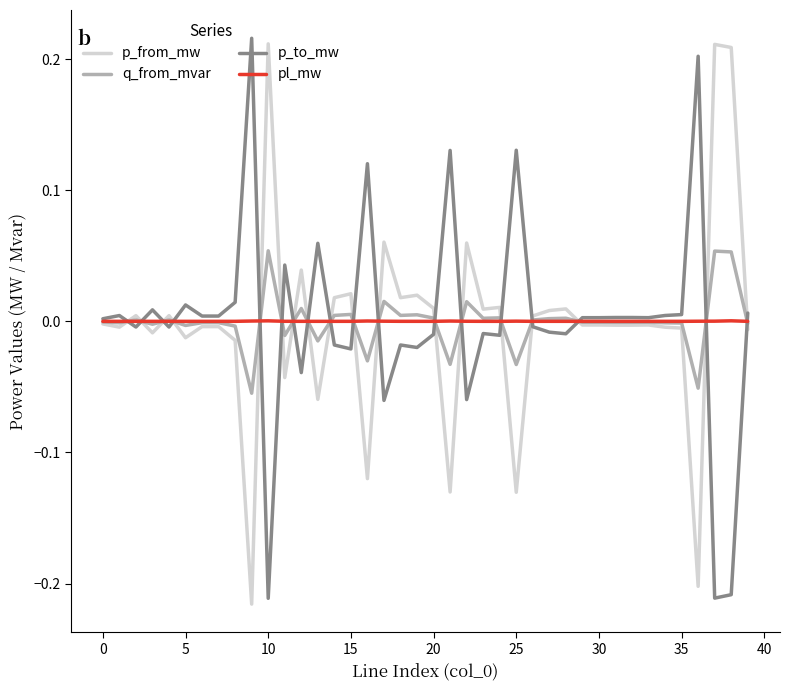

What are all the series names shown in the legend?

p_from_mw, q_from_mvar, p_to_mw, pl_mw